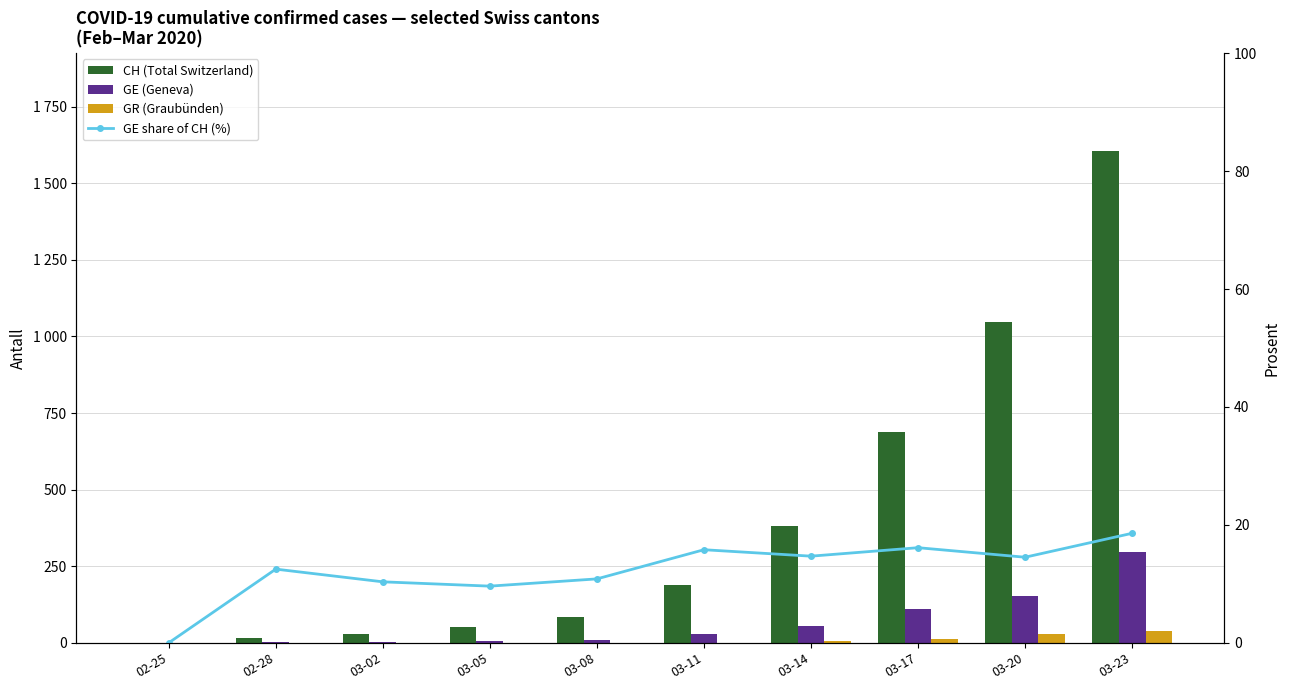

How many data points in GE share of CH (%) are above 14?

5